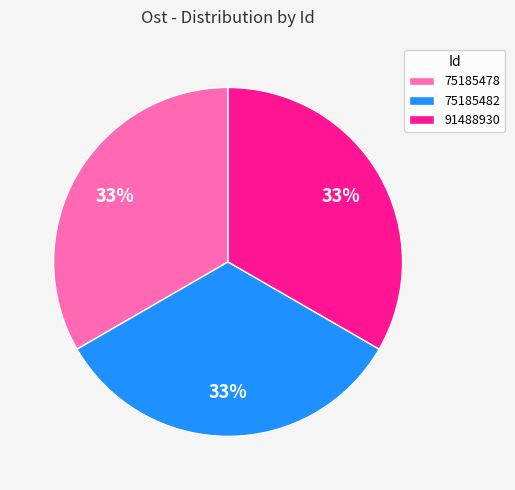

Count the number of slices in the pie.

3